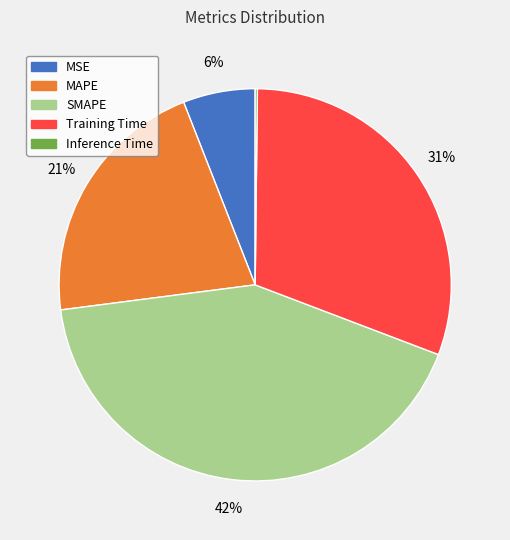

Is it true that MAPE is 21% of the pie?

True